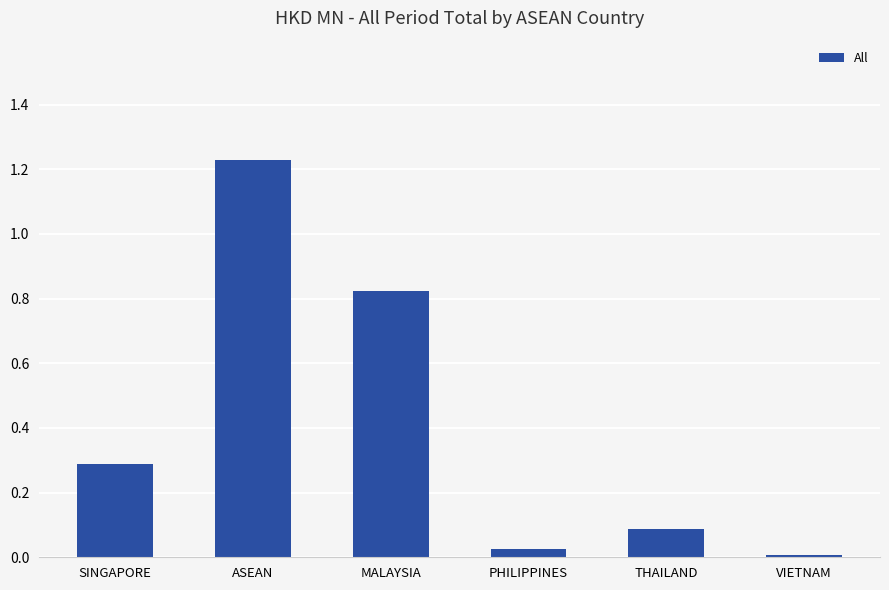

What position from the right is PHILIPPINES?

3